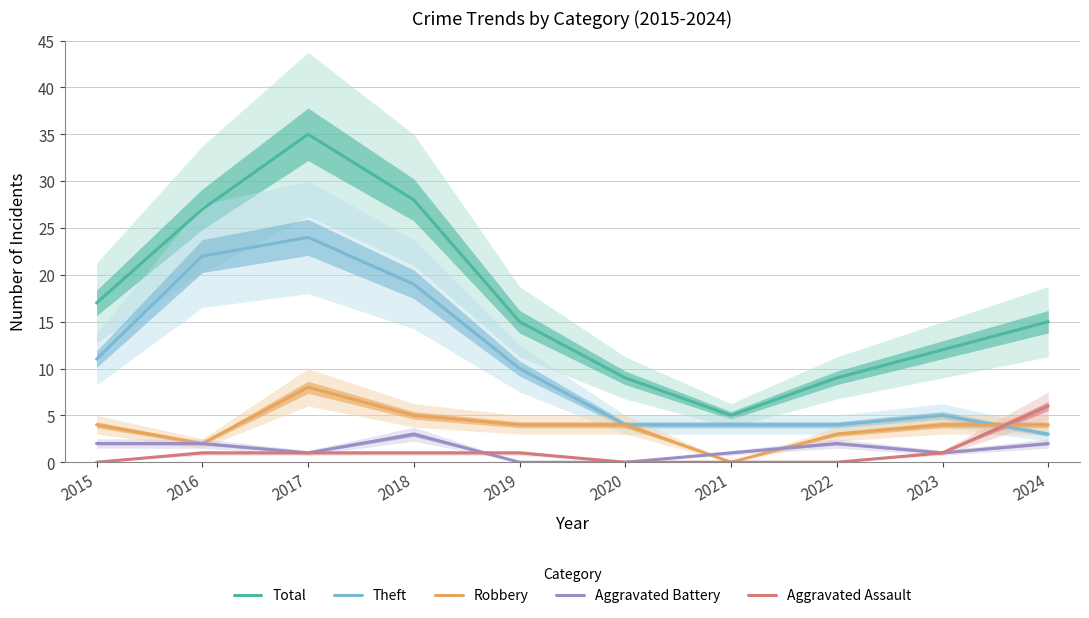

Where is Aggravated Assault nearest to the value 3?

2016